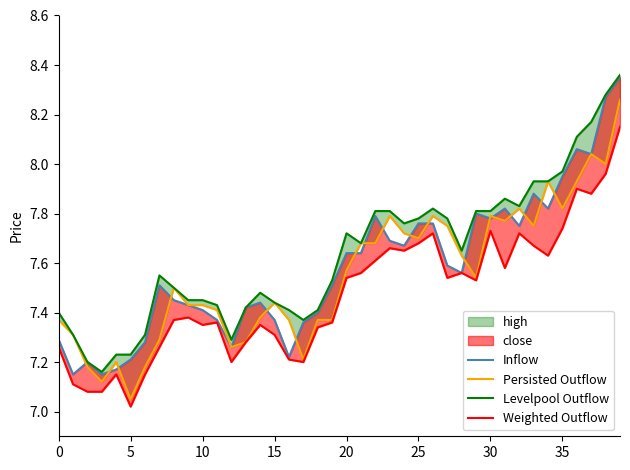

True or false: Levelpool Outflow and Persisted Outflow intersect in this chart.

False